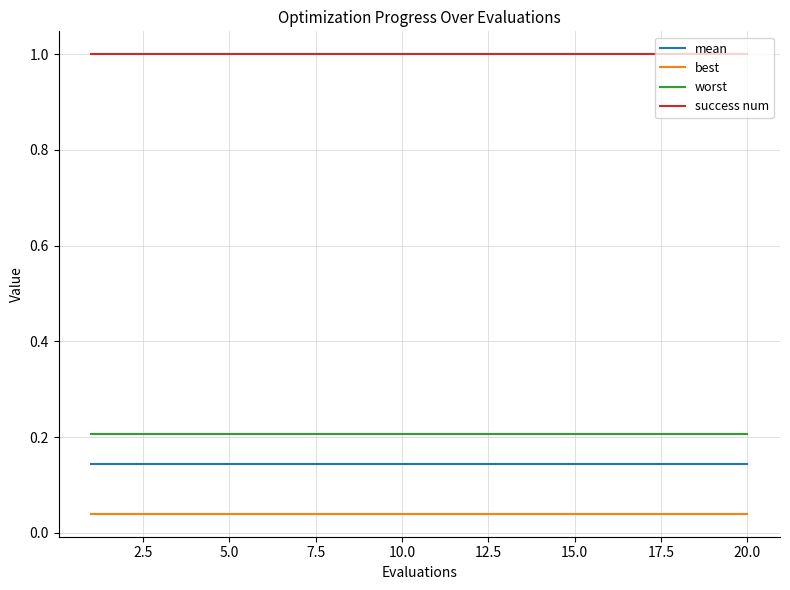

True or false: mean and best cross at least once.

False